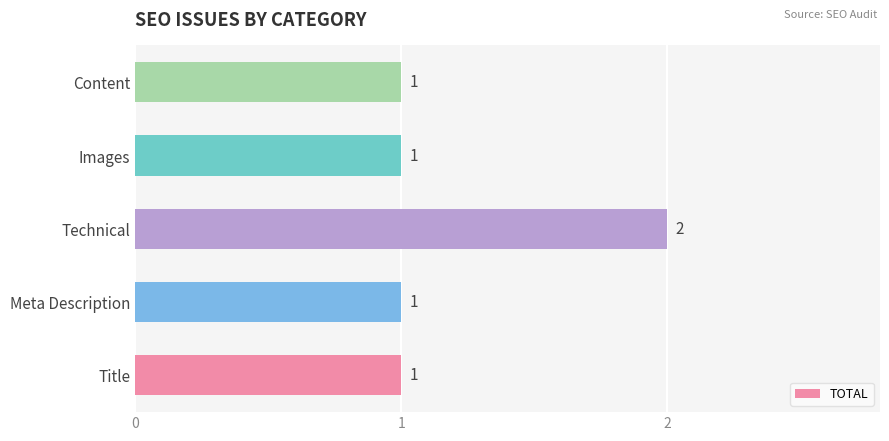

Are the bars grouped side by side (vs. stacked)?

No